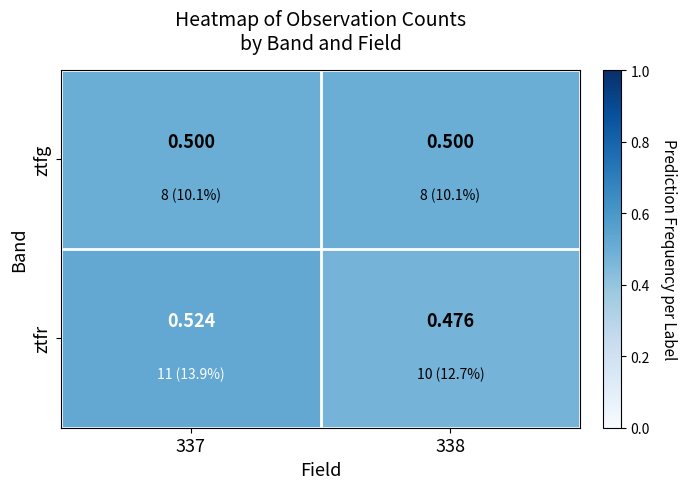

List the series in order of their peak value, highest first.

ztfr, ztfg